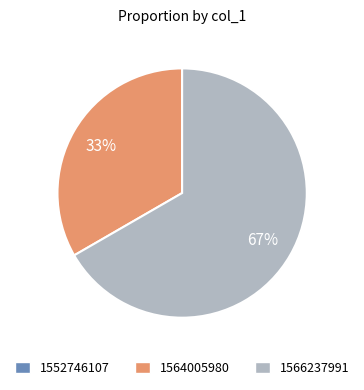

Which slice is the largest?

1566237991